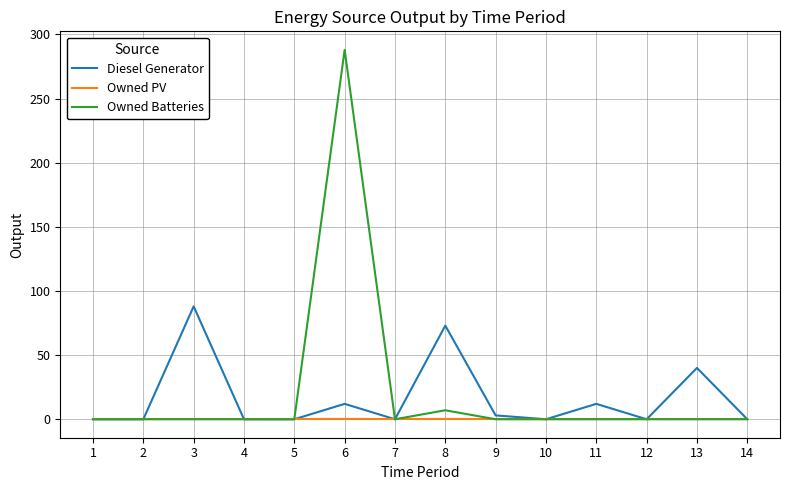

Rank the series by their maximum value, from highest to lowest.

Owned Batteries, Diesel Generator, Owned PV